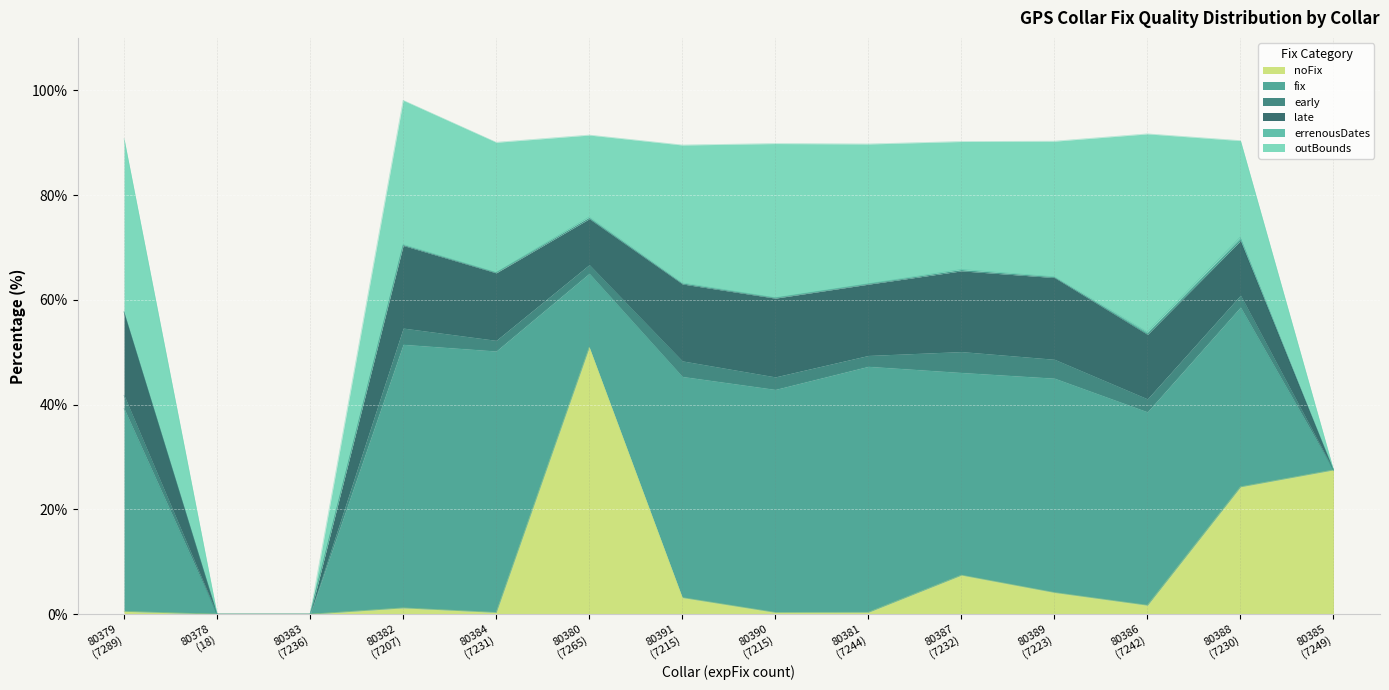

What is the spread (max minus min) of values at 80387?

38.4